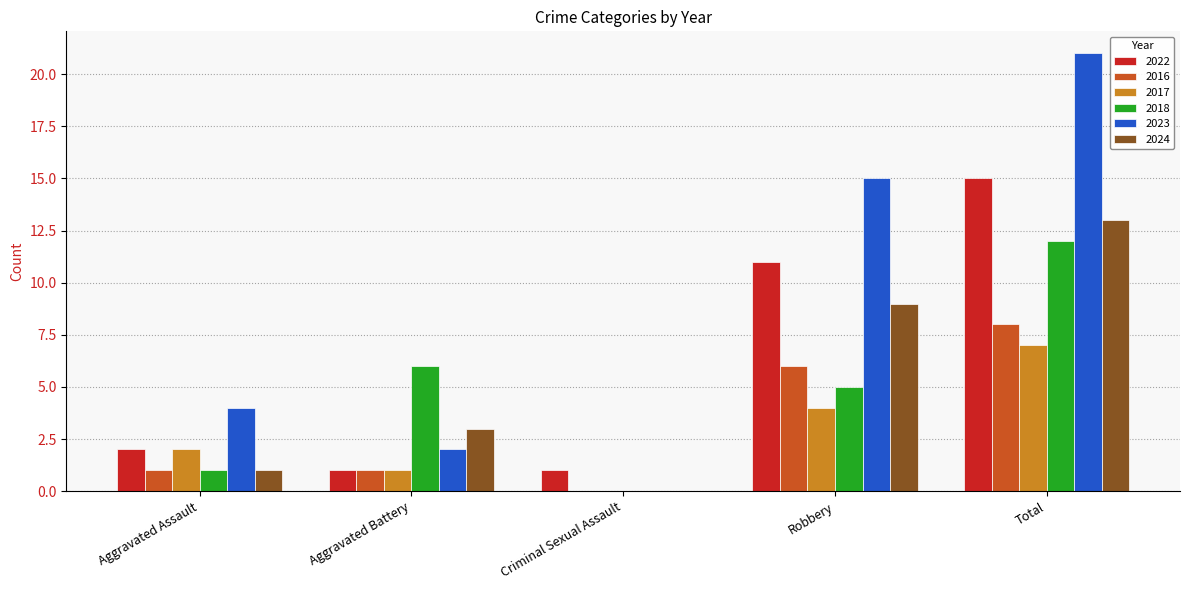

Reading left to right, list all the values displayed in this chart.

2022: Aggravated Assault=2	Aggravated Battery=1	Criminal Sexual Assault=1	Robbery=11	Total=15
2016: Aggravated Assault=1	Aggravated Battery=1	Criminal Sexual Assault=0	Robbery=6	Total=8
2017: Aggravated Assault=2	Aggravated Battery=1	Criminal Sexual Assault=0	Robbery=4	Total=7
2018: Aggravated Assault=1	Aggravated Battery=6	Criminal Sexual Assault=0	Robbery=5	Total=12
2023: Aggravated Assault=4	Aggravated Battery=2	Criminal Sexual Assault=0	Robbery=15	Total=21
2024: Aggravated Assault=1	Aggravated Battery=3	Criminal Sexual Assault=0	Robbery=9	Total=13